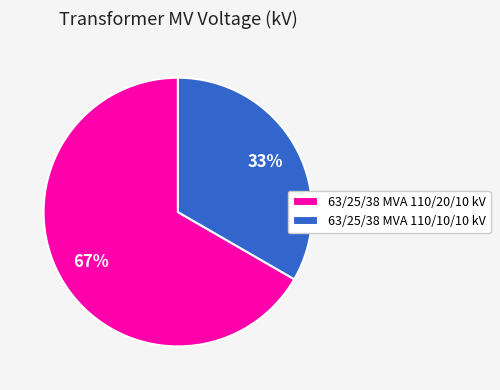

Combined, do 63/25/38 MVA 110/10/10 kV and 63/25/38 MVA 110/20/10 kV account for over 50%?

Yes